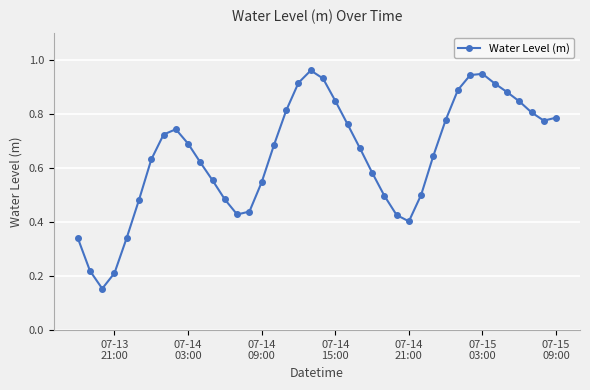

How many lines are shown in the chart?

1